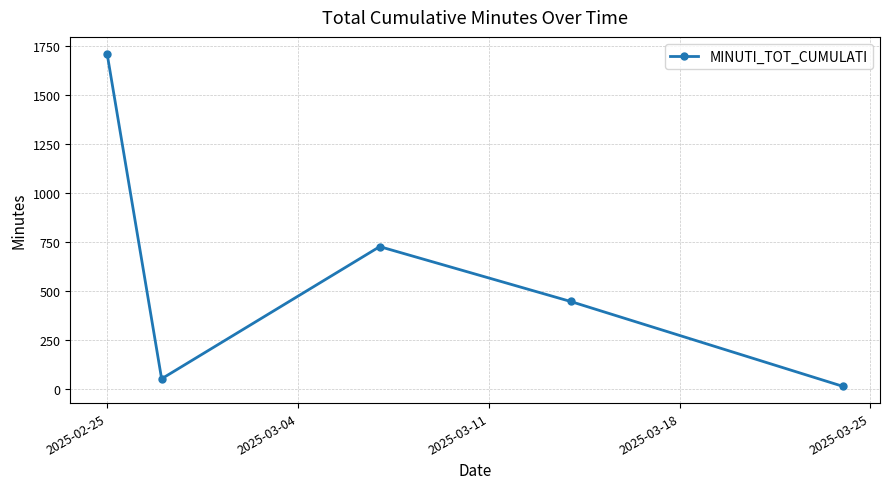

How many interior local peaks (higher than both neighbors) does the data have?

1